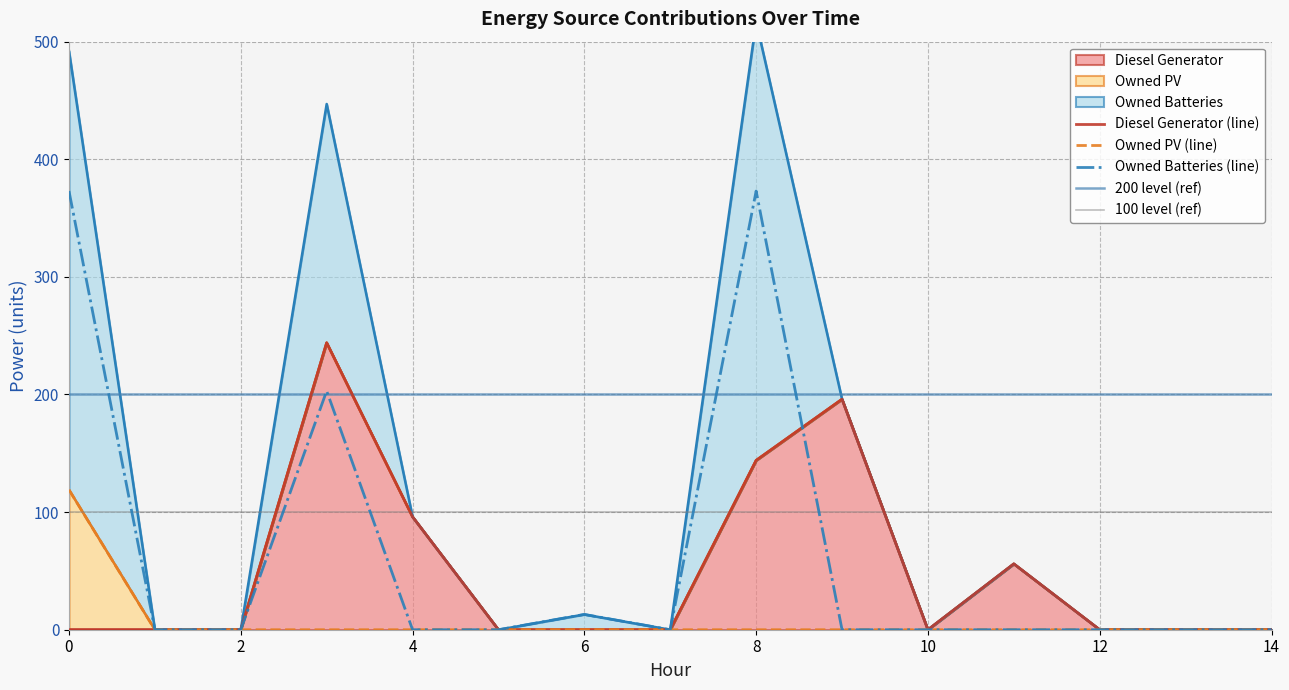

True or false: Diesel Generator and Owned PV cross at least once.

False